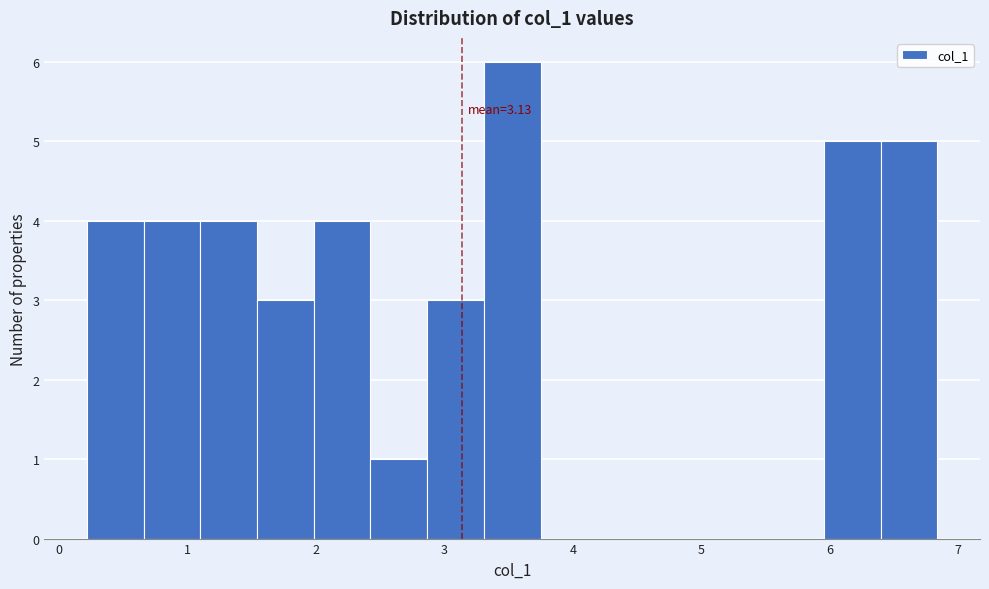

Which range on the x-axis has the tallest bar?

3.3 to 3.7